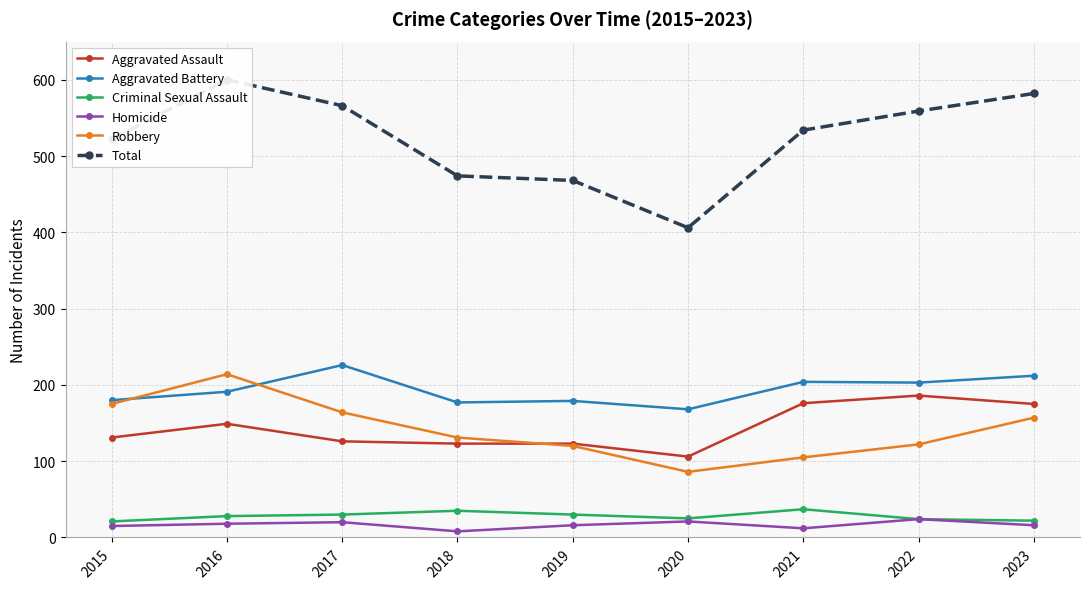

True or false: Homicide has a value of 21 at 2020.

True